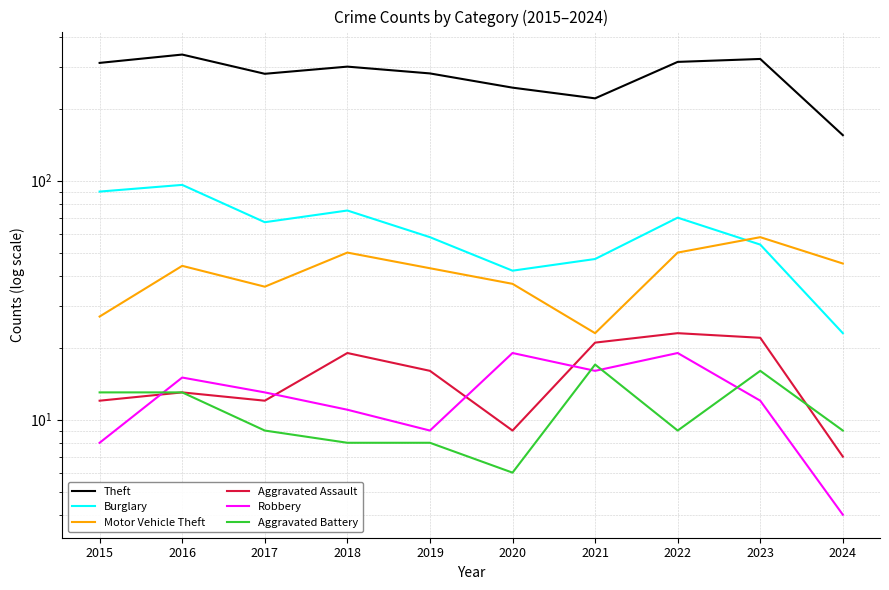

True or false: Burglary and Aggravated Battery cross at least once.

False